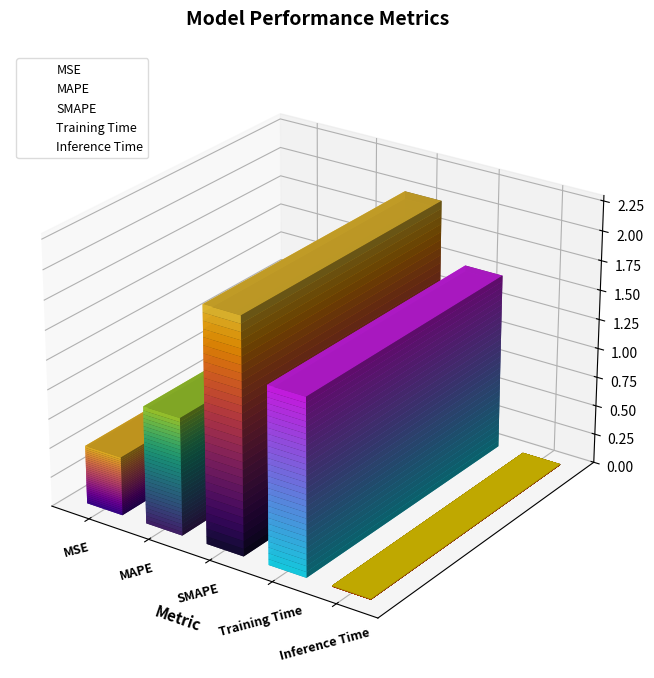

Reading left to right, extract all data points from this chart.

MSE=0.5	MAPE=1.0	SMAPE=2.0	Training Time=1.5	Inference Time=0.0